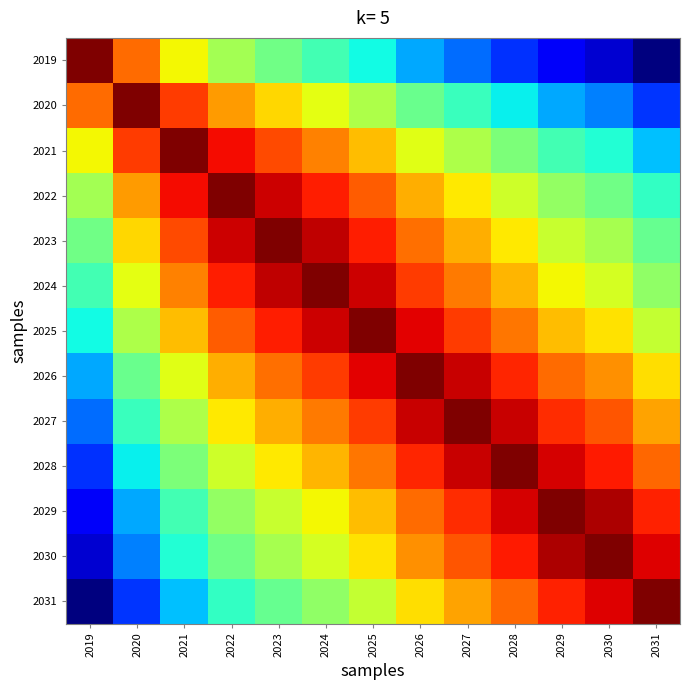

Reading left to right, list all the values displayed in this chart.

2019: 2019=1.0	2020=1.0	2021=0.9	2022=0.9	2023=0.9	2024=0.9	2025=0.9	2026=0.9	2027=0.9	2028=0.9	2029=0.9	2030=0.9	2031=0.8
2020: 2019=1.0	2020=1.0	2021=1.0	2022=1.0	2023=1.0	2024=0.9	2025=0.9	2026=0.9	2027=0.9	2028=0.9	2029=0.9	2030=0.9	2031=0.9
2021: 2019=0.9	2020=1.0	2021=1.0	2022=1.0	2023=1.0	2024=1.0	2025=1.0	2026=0.9	2027=0.9	2028=0.9	2029=0.9	2030=0.9	2031=0.9
2022: 2019=0.9	2020=1.0	2021=1.0	2022=1.0	2023=1.0	2024=1.0	2025=1.0	2026=1.0	2027=0.9	2028=0.9	2029=0.9	2030=0.9	2031=0.9
2023: 2019=0.9	2020=1.0	2021=1.0	2022=1.0	2023=1.0	2024=1.0	2025=1.0	2026=1.0	2027=1.0	2028=0.9	2029=0.9	2030=0.9	2031=0.9
2024: 2019=0.9	2020=0.9	2021=1.0	2022=1.0	2023=1.0	2024=1.0	2025=1.0	2026=1.0	2027=1.0	2028=1.0	2029=0.9	2030=0.9	2031=0.9
2025: 2019=0.9	2020=0.9	2021=1.0	2022=1.0	2023=1.0	2024=1.0	2025=1.0	2026=1.0	2027=1.0	2028=1.0	2029=1.0	2030=1.0	2031=0.9
2026: 2019=0.9	2020=0.9	2021=0.9	2022=1.0	2023=1.0	2024=1.0	2025=1.0	2026=1.0	2027=1.0	2028=1.0	2029=1.0	2030=1.0	2031=1.0
2027: 2019=0.9	2020=0.9	2021=0.9	2022=0.9	2023=1.0	2024=1.0	2025=1.0	2026=1.0	2027=1.0	2028=1.0	2029=1.0	2030=1.0	2031=1.0
2028: 2019=0.9	2020=0.9	2021=0.9	2022=0.9	2023=0.9	2024=1.0	2025=1.0	2026=1.0	2027=1.0	2028=1.0	2029=1.0	2030=1.0	2031=1.0
2029: 2019=0.9	2020=0.9	2021=0.9	2022=0.9	2023=0.9	2024=0.9	2025=1.0	2026=1.0	2027=1.0	2028=1.0	2029=1.0	2030=1.0	2031=1.0
2030: 2019=0.9	2020=0.9	2021=0.9	2022=0.9	2023=0.9	2024=0.9	2025=1.0	2026=1.0	2027=1.0	2028=1.0	2029=1.0	2030=1.0	2031=1.0
2031: 2019=0.8	2020=0.9	2021=0.9	2022=0.9	2023=0.9	2024=0.9	2025=0.9	2026=1.0	2027=1.0	2028=1.0	2029=1.0	2030=1.0	2031=1.0